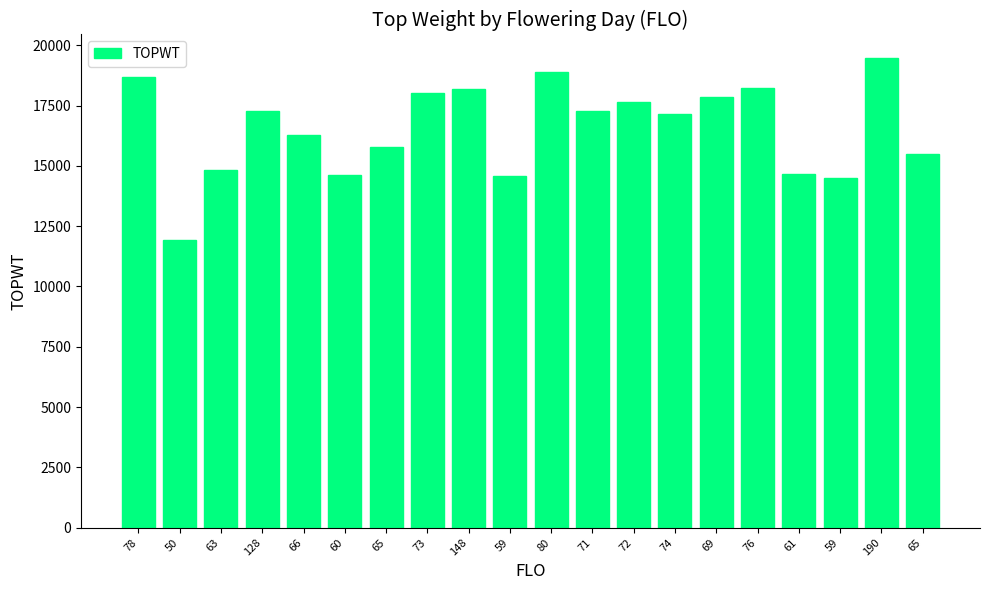

What is the label of the 1st bar from the right?

65